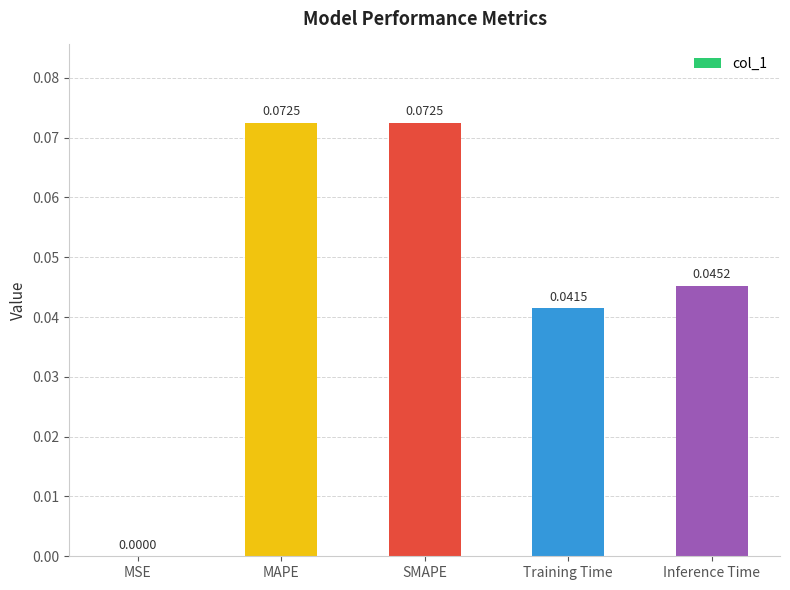

Which has a higher value, Inference Time or MSE?

Inference Time